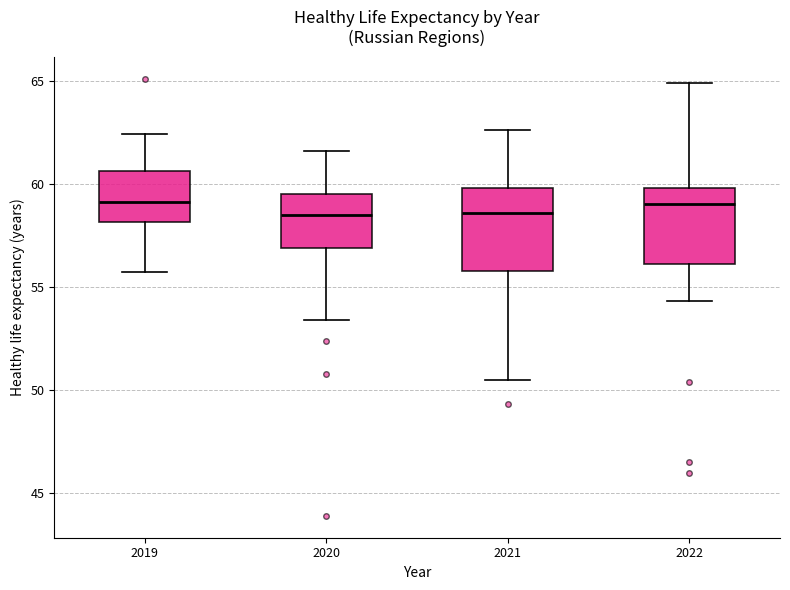

Reading left to right, read every box against the y-axis: the position of its median line, the range the box covers, and the ends of its whiskers. The values are not printed on the chart, so give them approximately, as read against the axis.

2019: median 59.0, box 58.0 to 60.5, whiskers 55.5 to 62.5
2020: median 58.5, box 57.0 to 59.5, whiskers 53.5 to 61.5
2021: median 58.5, box 56.0 to 60.0, whiskers 50.5 to 62.5
2022: median 59.0, box 56.0 to 60.0, whiskers 54.5 to 65.0